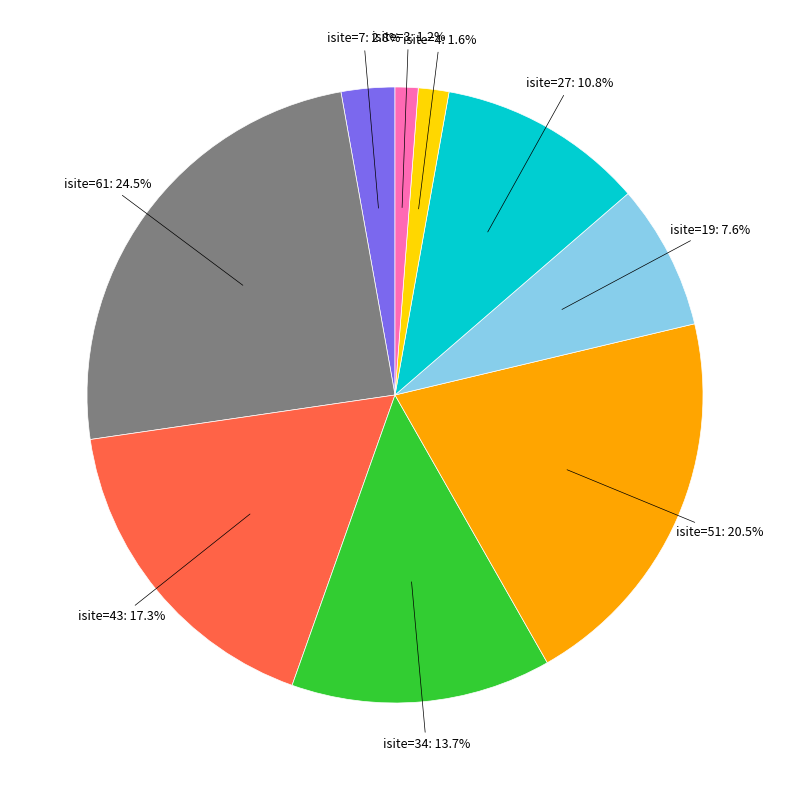

Is there any slice that represents more than half of the pie?

No